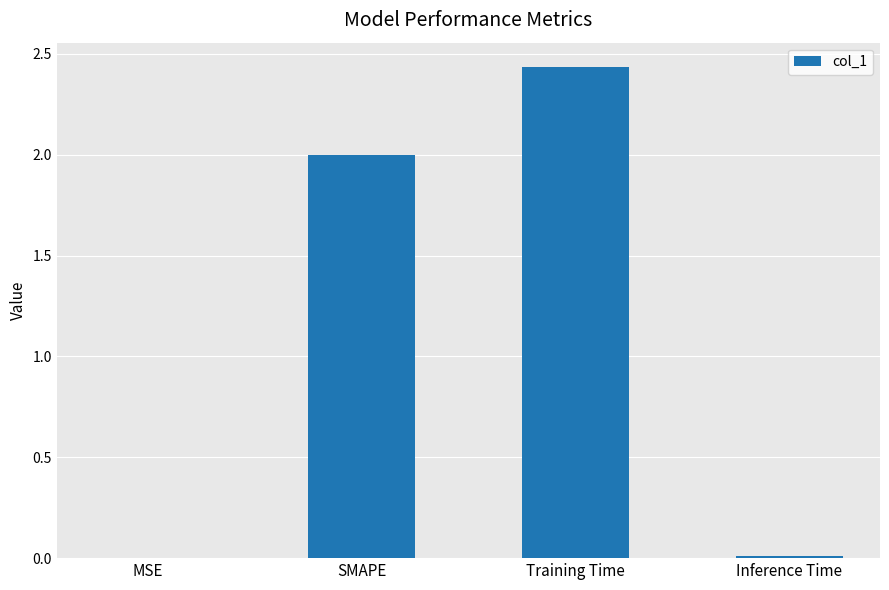

Which has a higher value, Inference Time or SMAPE?

SMAPE